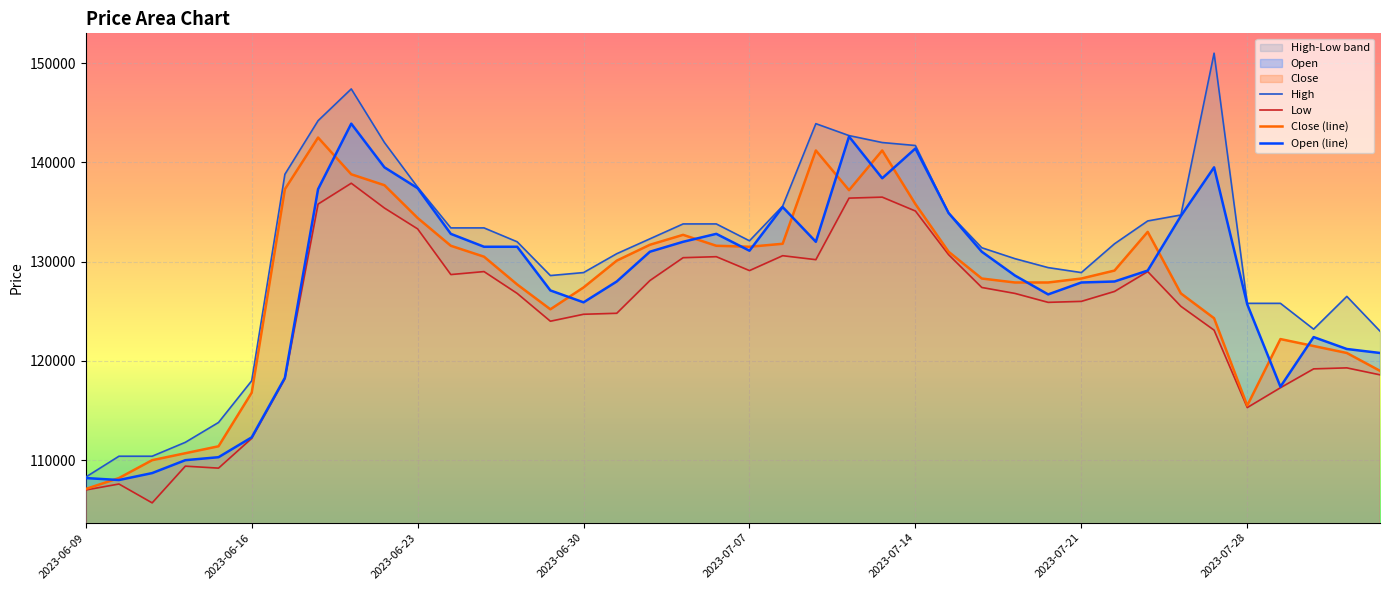

What is the value of the Low point at the 29th from the left?

126800